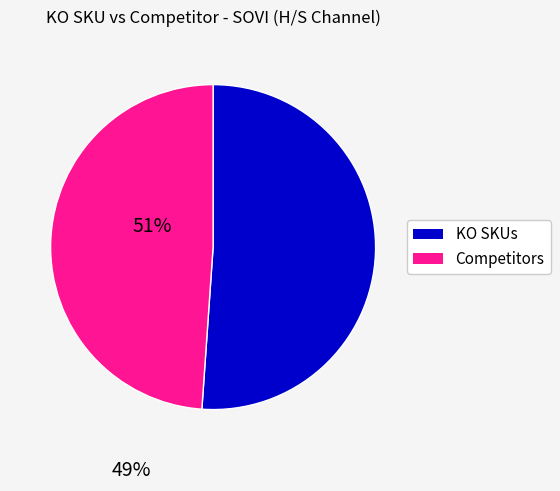

Is there any slice that represents more than half of the pie?

Yes